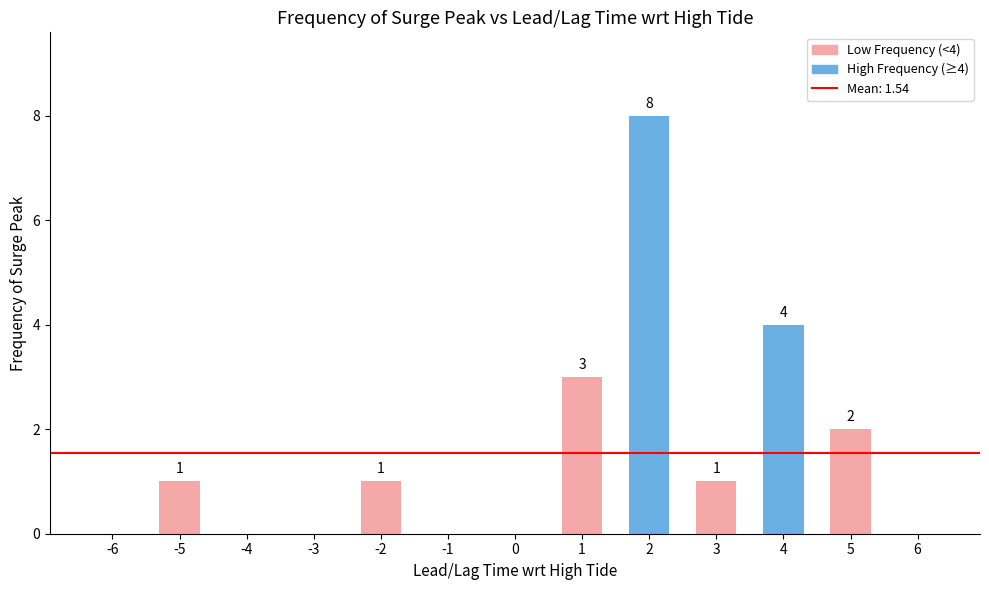

What is the greatest value displayed?

8